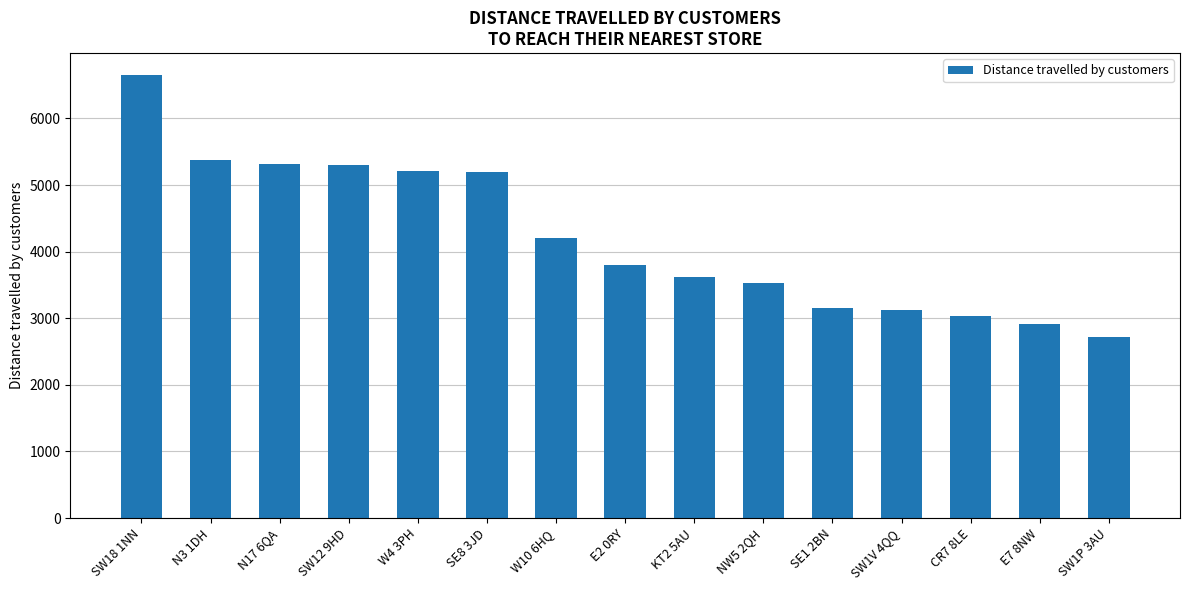

Approximately how many times larger is the value at SW1V 4QQ compared to W10 6HQ?

0.7